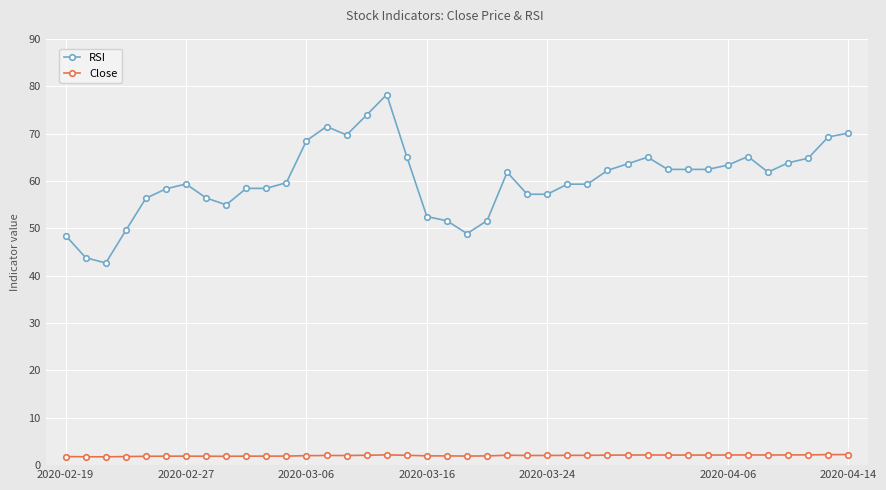

Which series has the largest total across all categories?

RSI